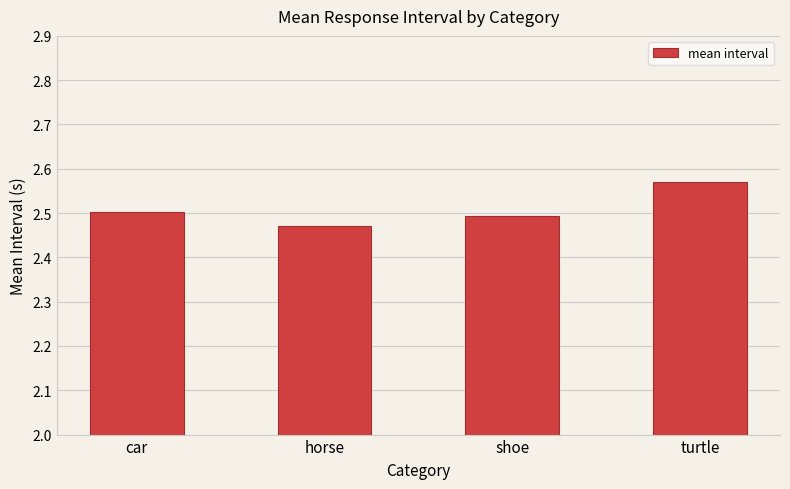

Is it true that the value at car is 0.8?

False